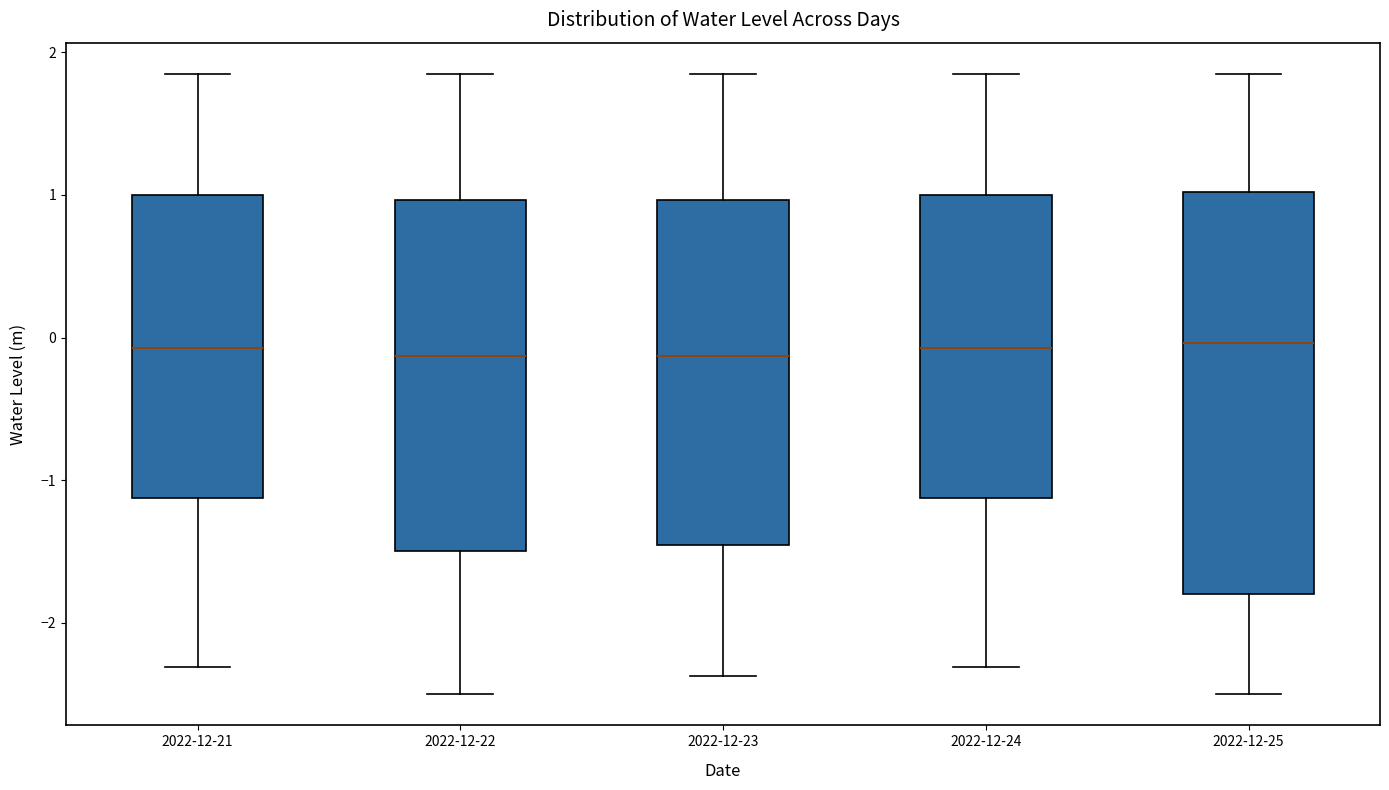

Where is the upper edge of the box for 2022-12-22 on the y-axis? The values are not printed on the chart, so give them approximately, as read against the axis.

1.0